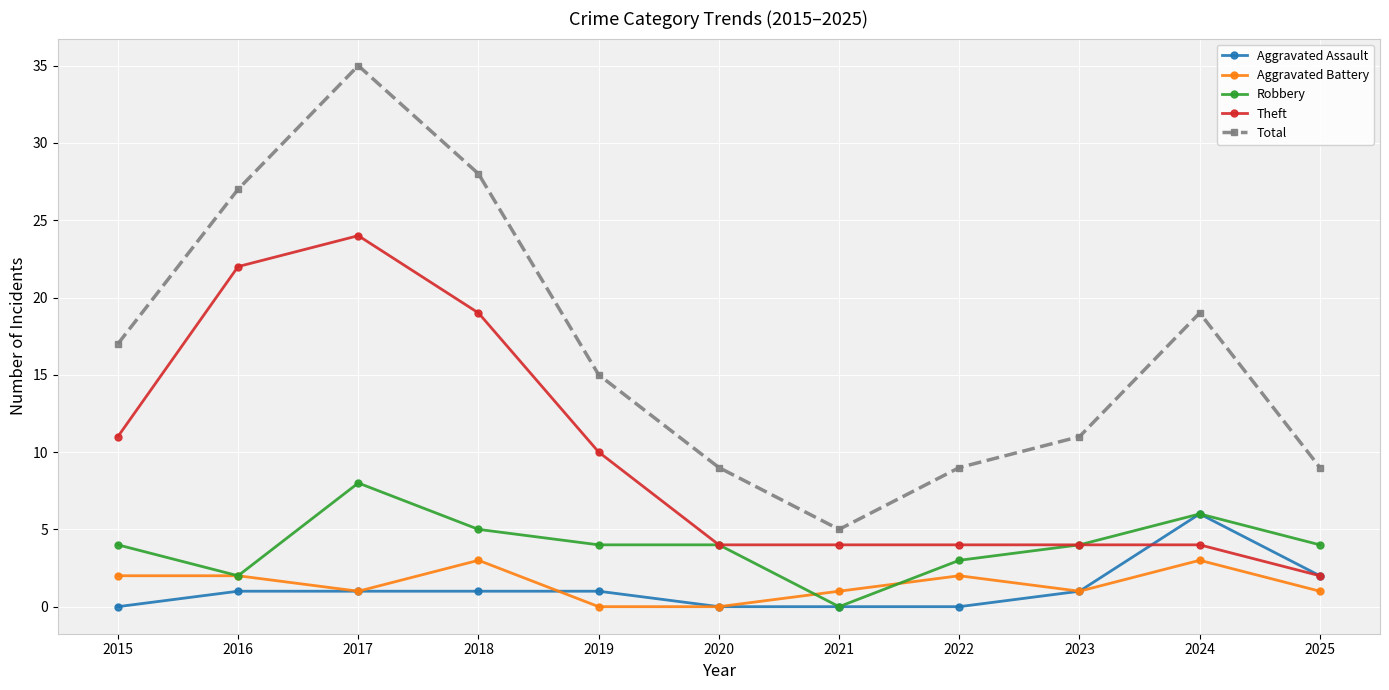

True or false: Robbery and Total cross at least once.

False